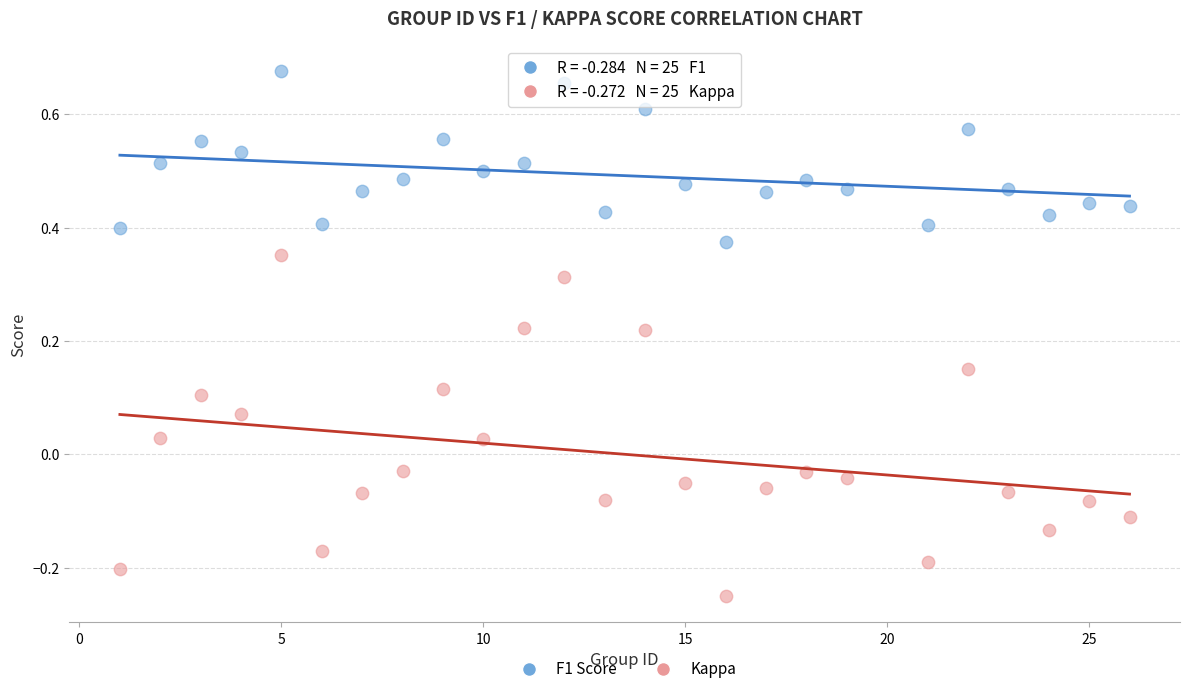

Across all data points, what is the range of Y values (max minus min)?

0.9